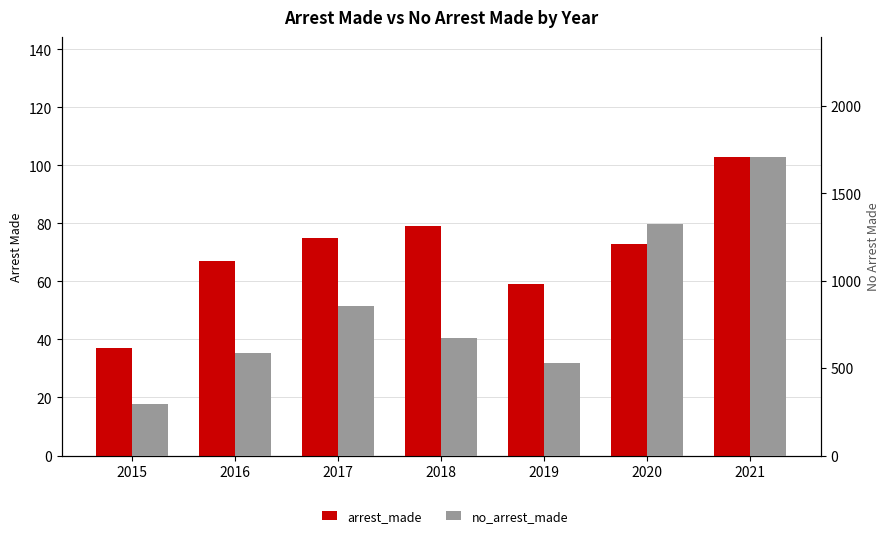

What is the greatest value displayed?

1710